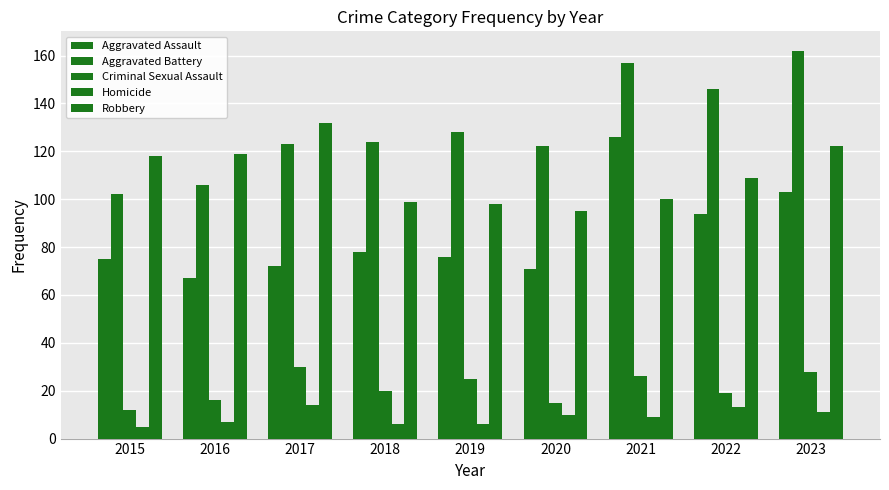

What is the spread (max minus min) of values at 2016?

112